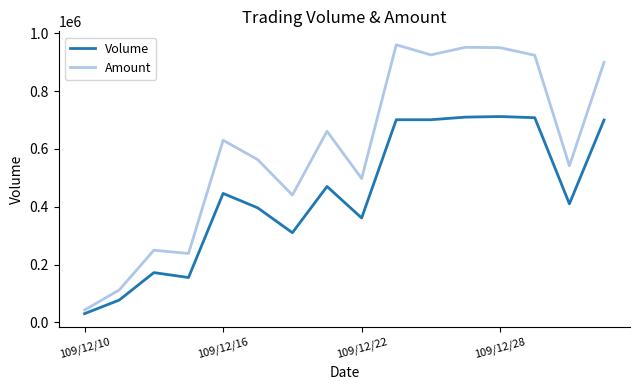

Which series has the largest range (max minus min)?

Amount